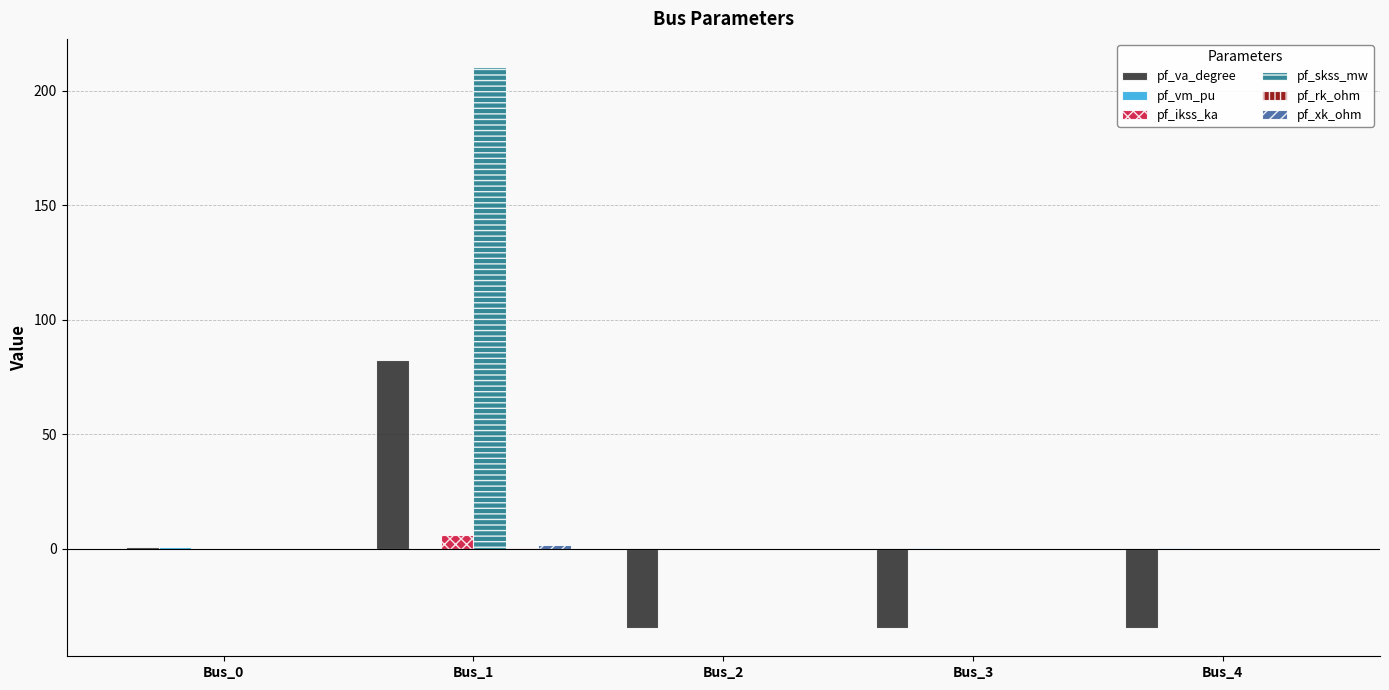

How many series are shown in this chart?

6